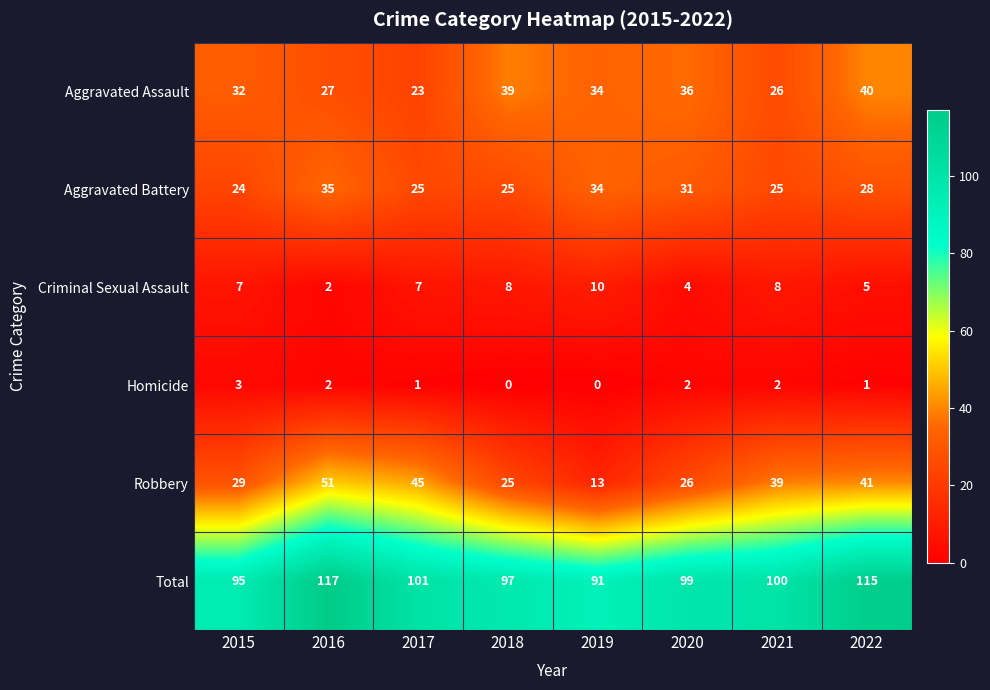

What is the lowest value of the Robbery series?

13